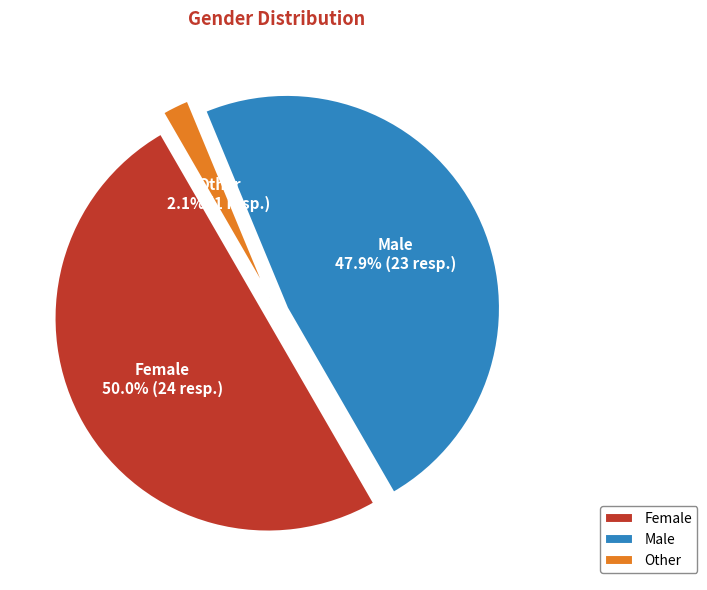

Which slice is the largest?

Female